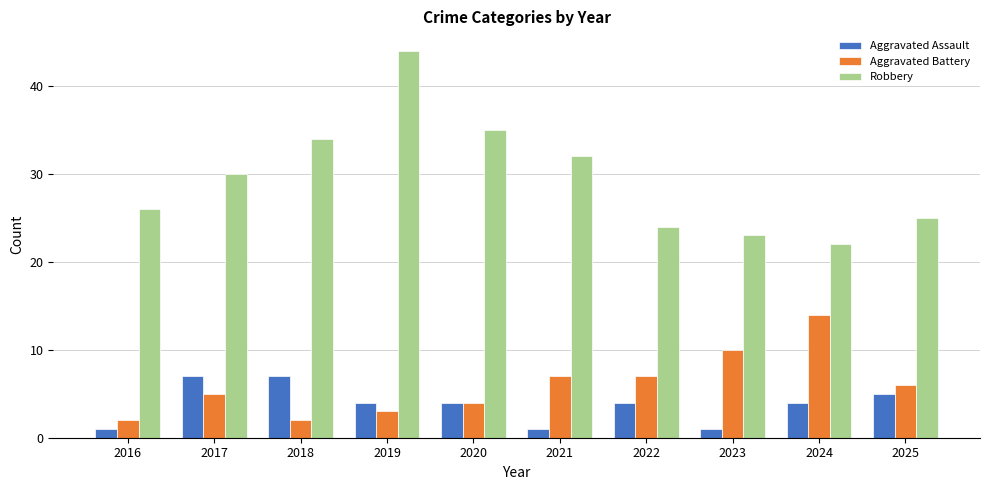

At which category is the sum across all series the highest?

2019